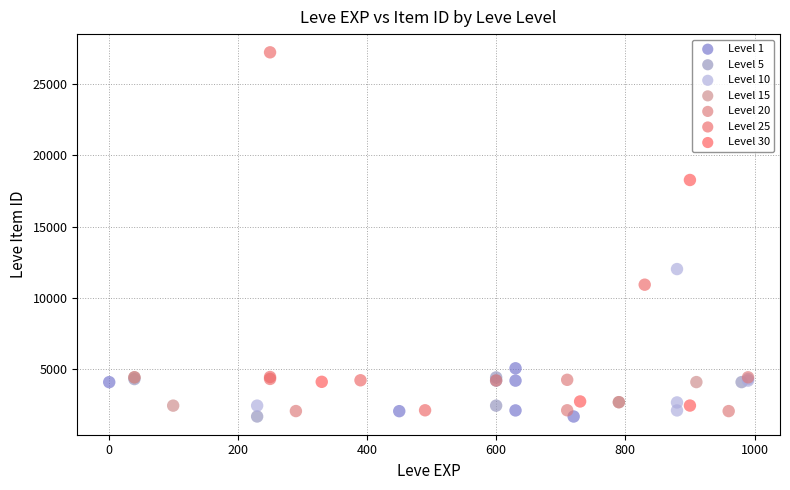

Which series contains the highest Y value?

Level 25